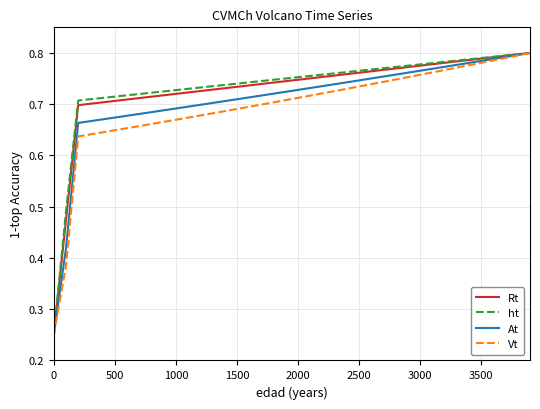

What is the label of the 7th point from the left?

3000